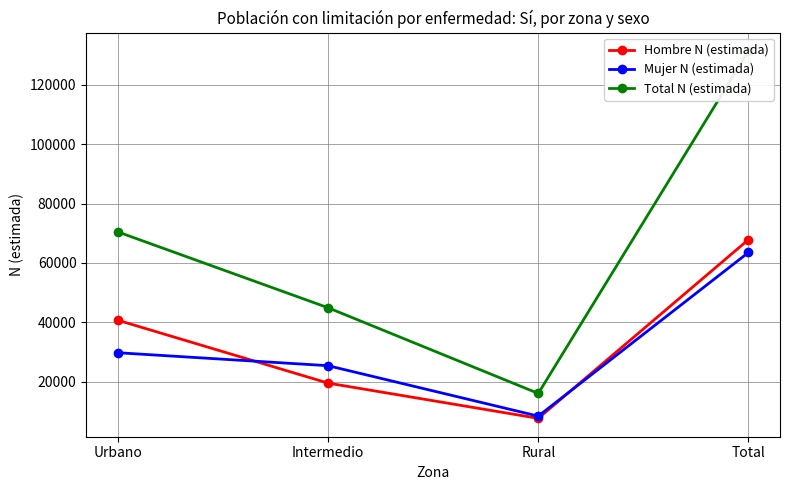

List the series in order of their peak value, highest first.

Total N (estimada), Hombre N (estimada), Mujer N (estimada)